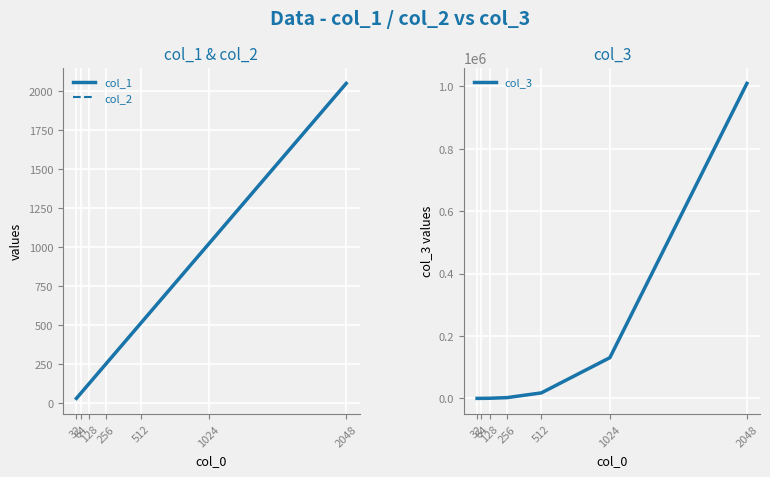

True or false: col_3 has a value of 1273.4 at 256.

False